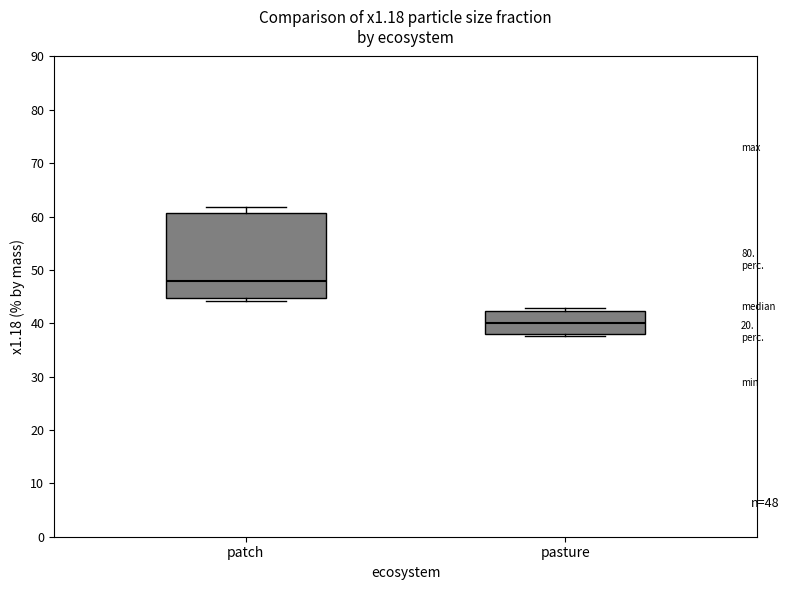

Which box has the lowest median line?

pasture